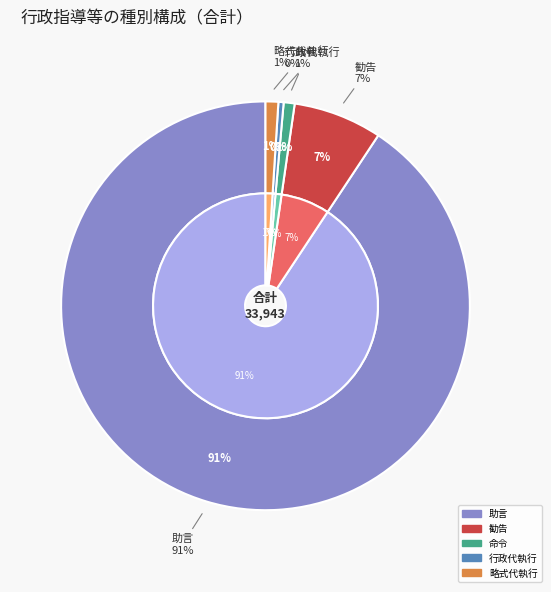

Does any single category account for the majority?

Yes